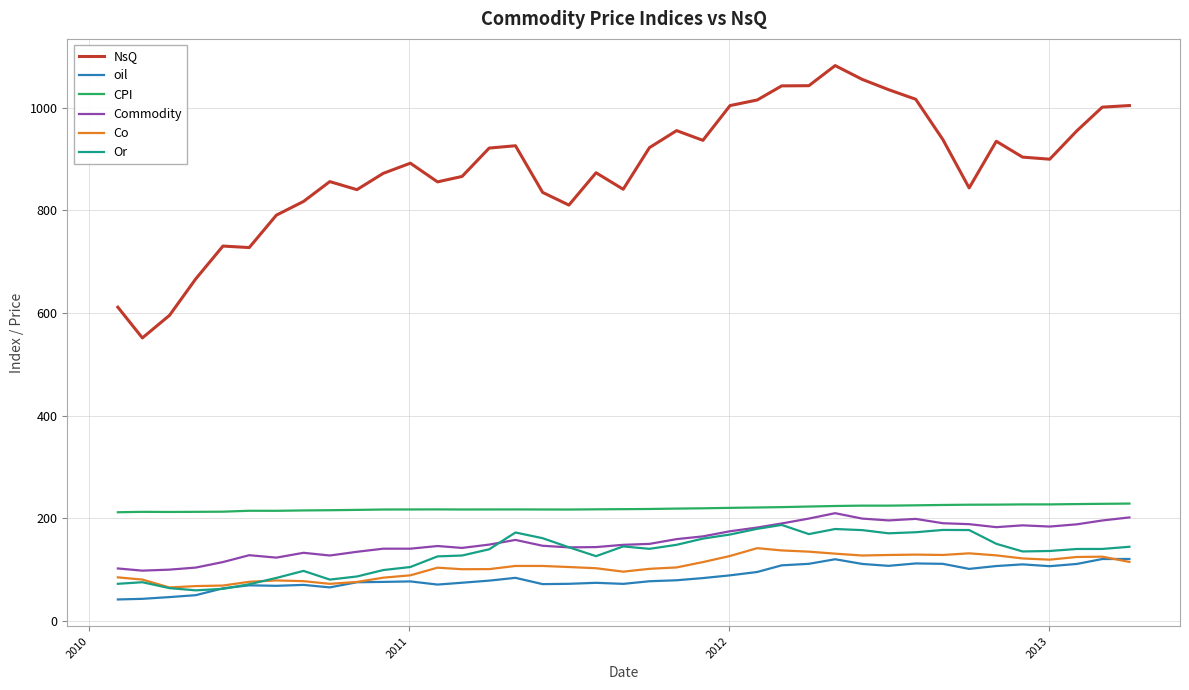

Which series has the widest spread of values?

NsQ